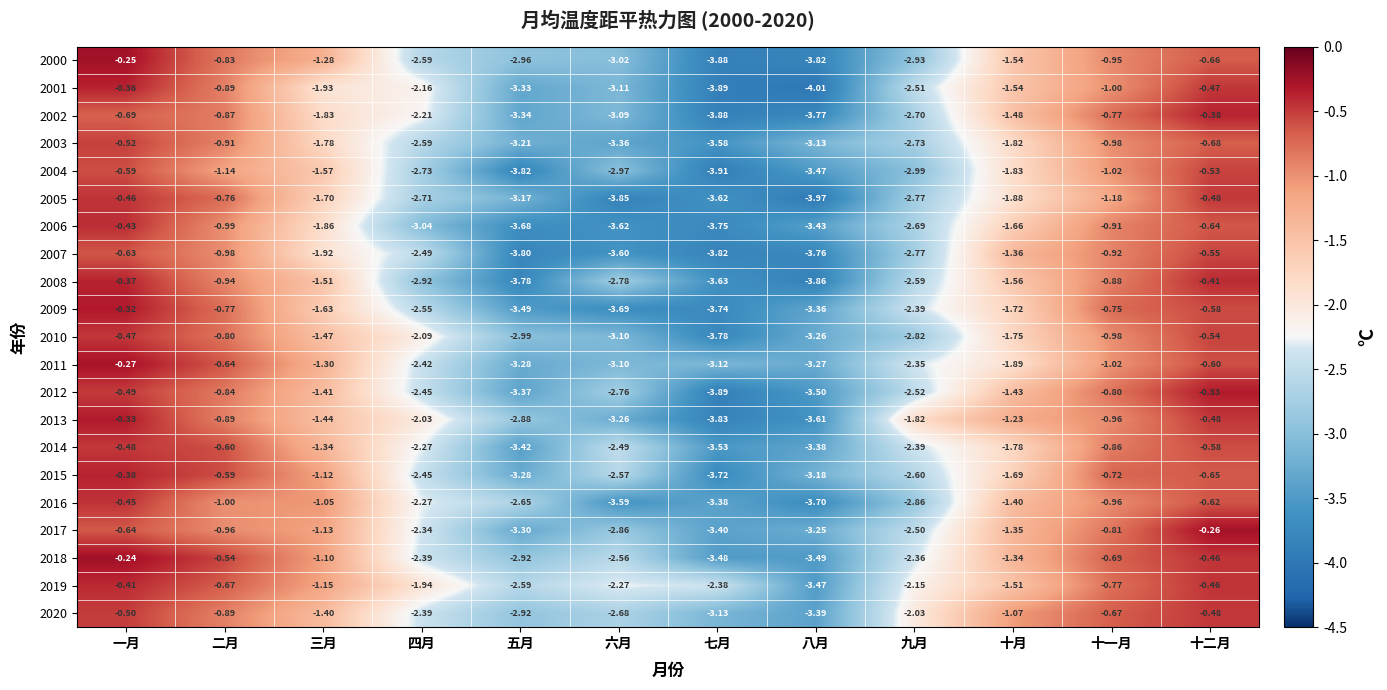

Which series has the widest spread of values?

2001